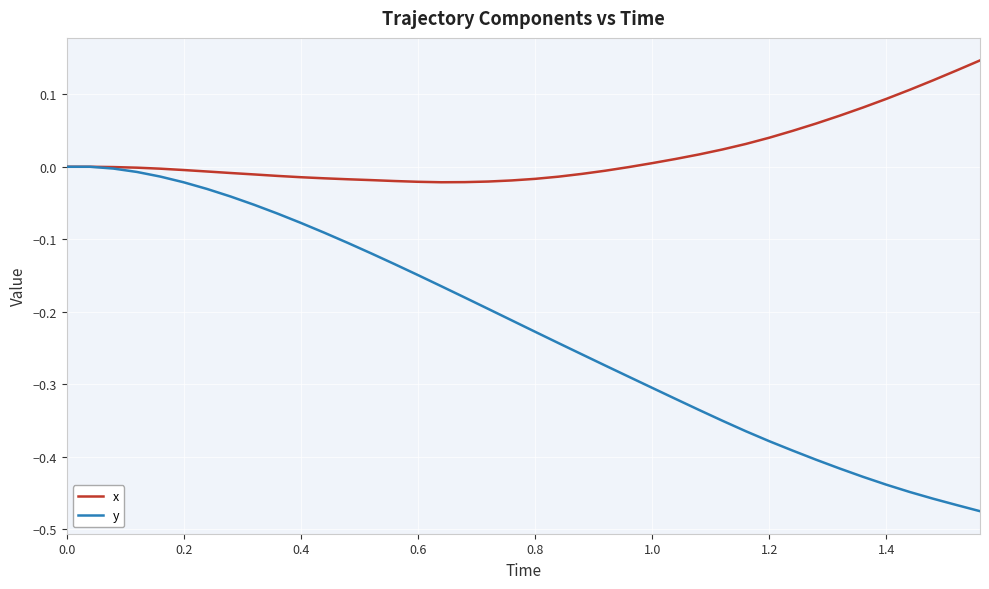

List the series in order of their peak value, lowest first.

y, x